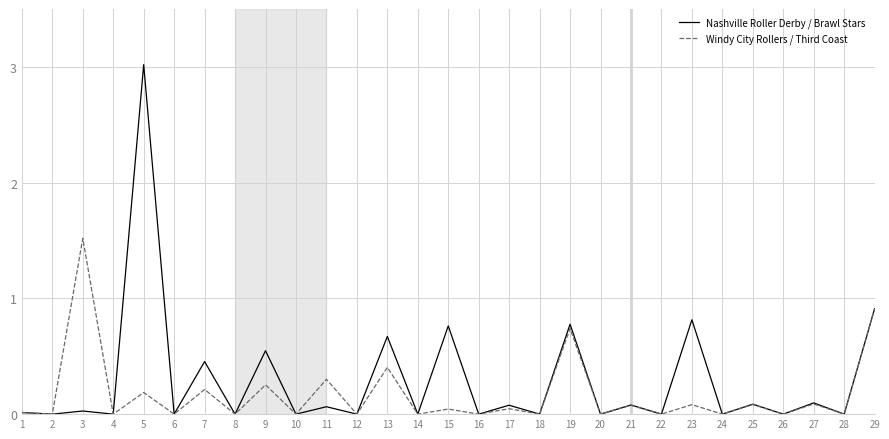

At how many categories does at least one series exceed 2?

1